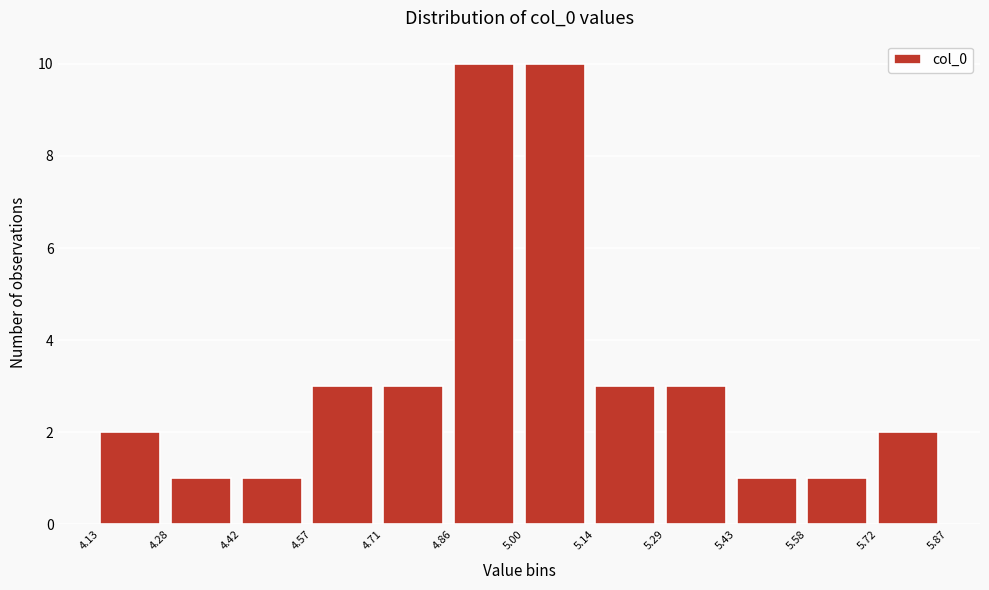

Reading left to right, transcribe this chart: for each bar, give the range it covers on the x-axis and its height. The values are not printed on the chart, so give them approximately, as read against the axis.

4.13 to 4.28: 2
4.28 to 4.42: 1
4.42 to 4.57: 1
4.57 to 4.71: 3
4.71 to 4.86: 3
4.86 to 5.00: 10
5.00 to 5.14: 10
5.14 to 5.29: 3
5.29 to 5.43: 3
5.43 to 5.58: 1
5.58 to 5.72: 1
5.72 to 5.87: 2